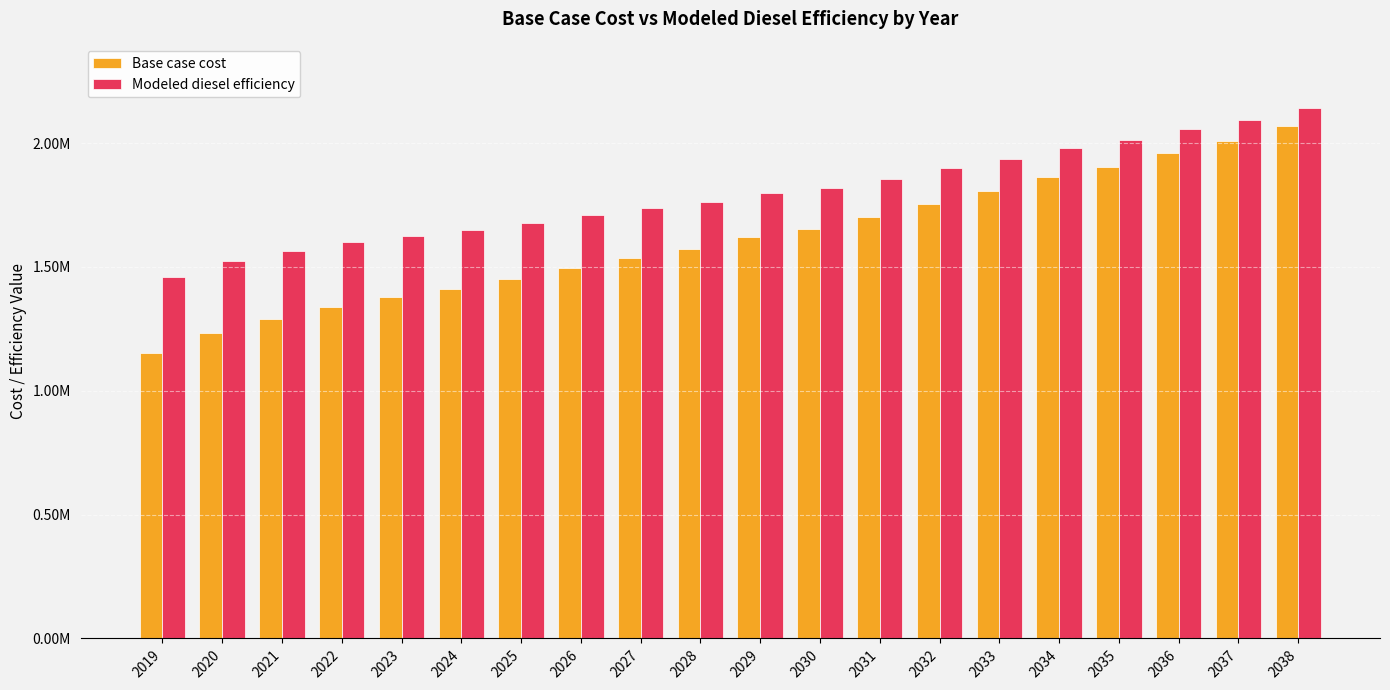

At which label is Modeled diesel efficiency closest to 1800169?

2029